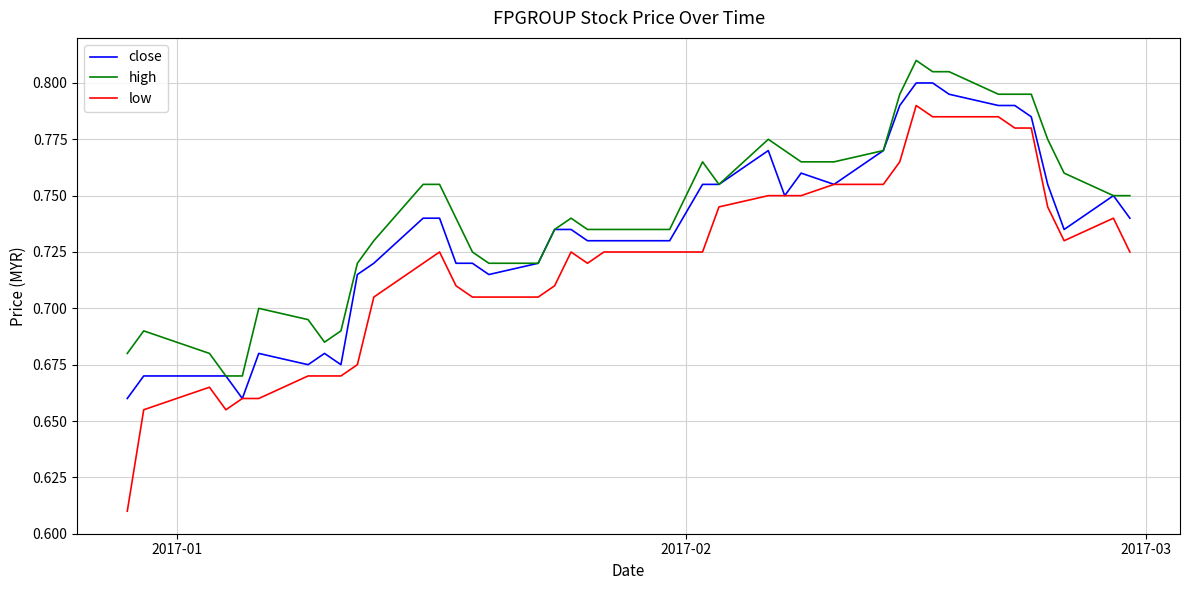

True or false: high and low intersect in this chart.

False